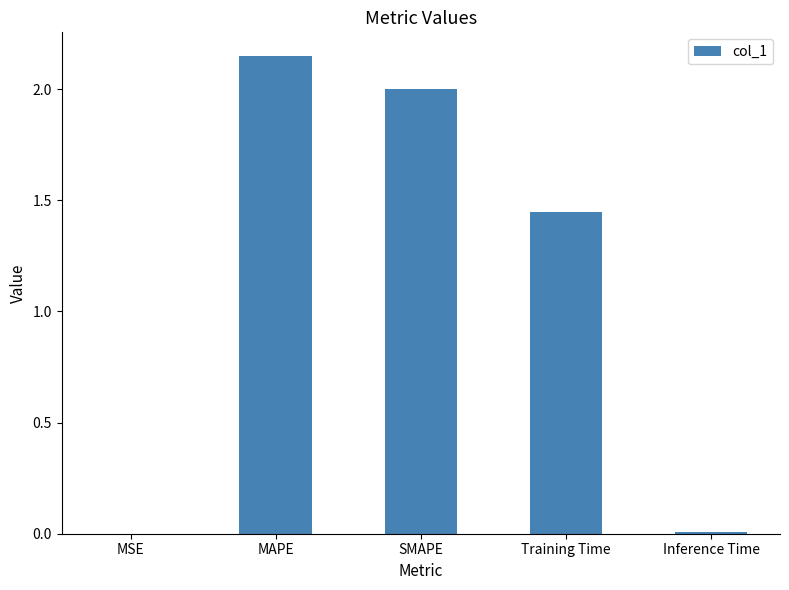

Where is the data nearest to the value 1?

Training Time